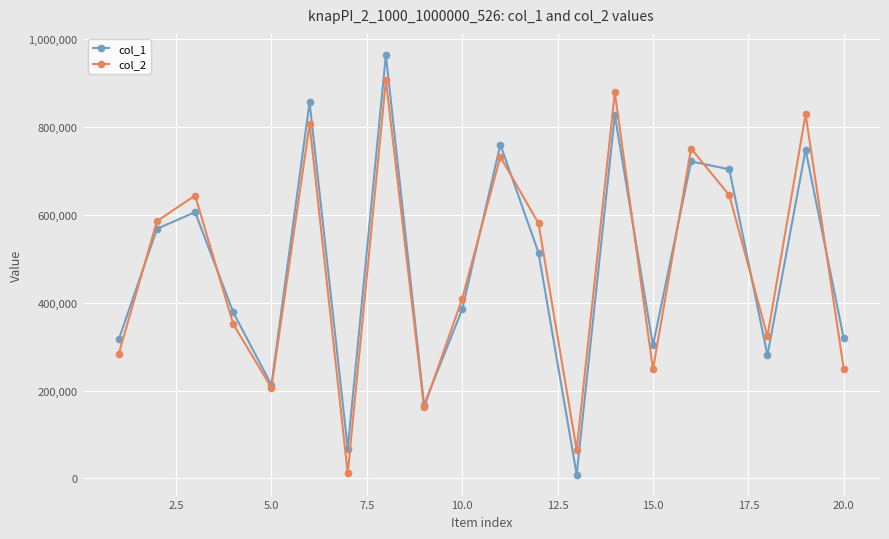

List the series in order of their peak value, highest first.

col_1, col_2